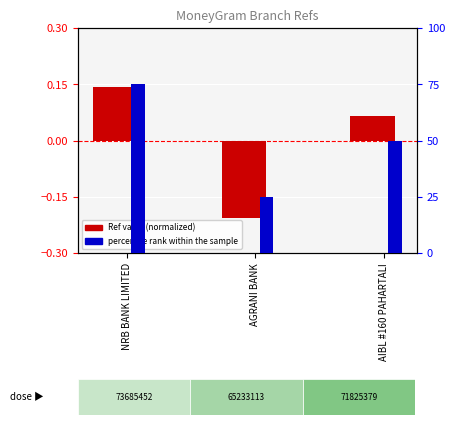

Which series has the widest spread of values?

percentile rank within the sample